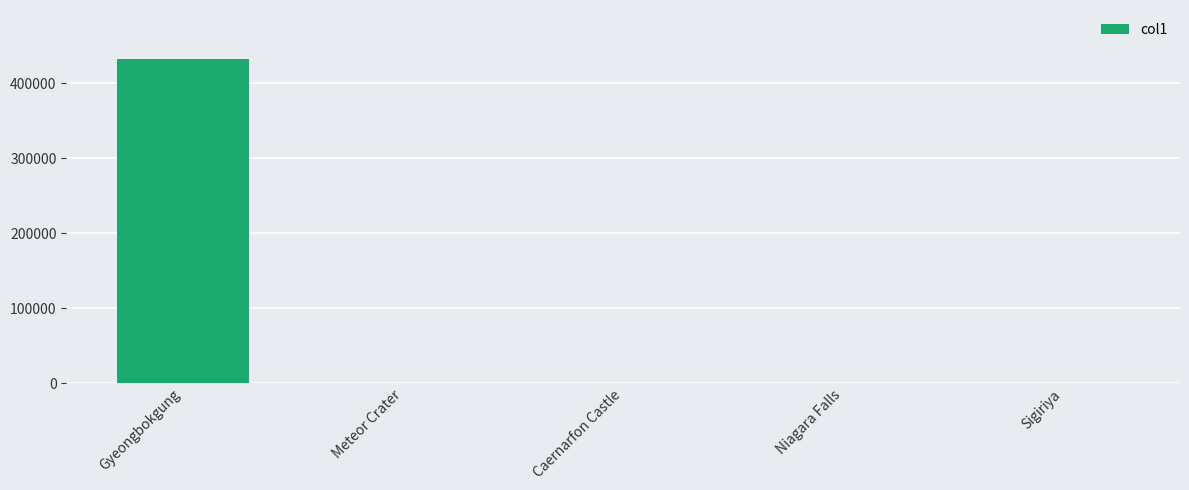

The value at Gyeongbokgung is 432703.0. True or false?

True